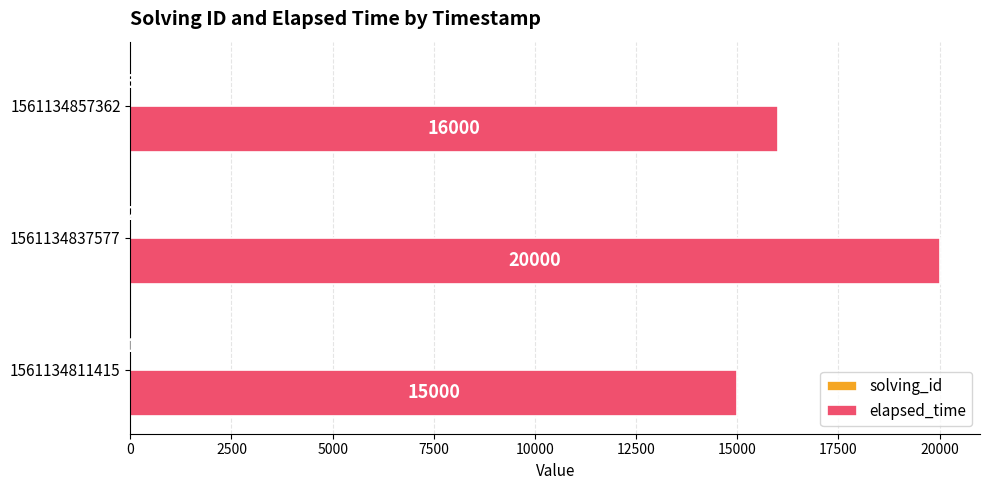

What is the total value across all series at 1561134837577?

20002